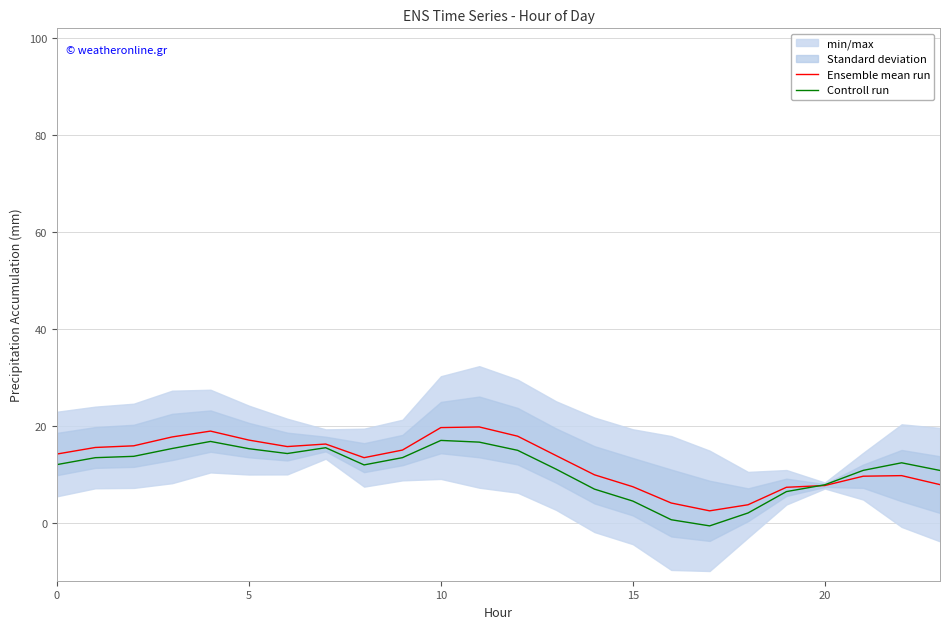

What is the highest value of the Controll run series?

17.1